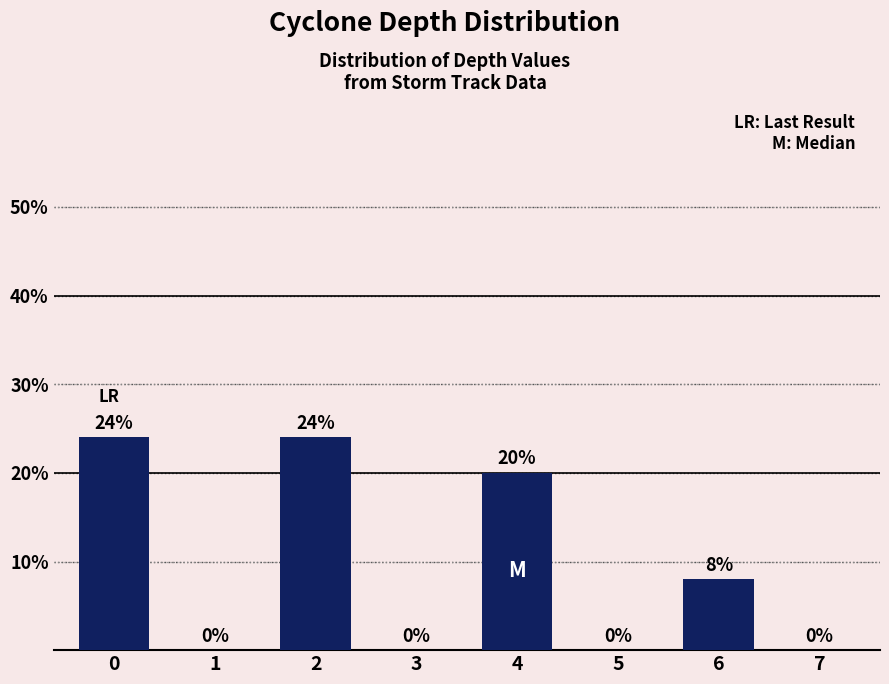

Reading right to left, what are all the values shown in this chart?

7=0	6=8	5=0	4=20	3=0	2=24	1=0	0=24